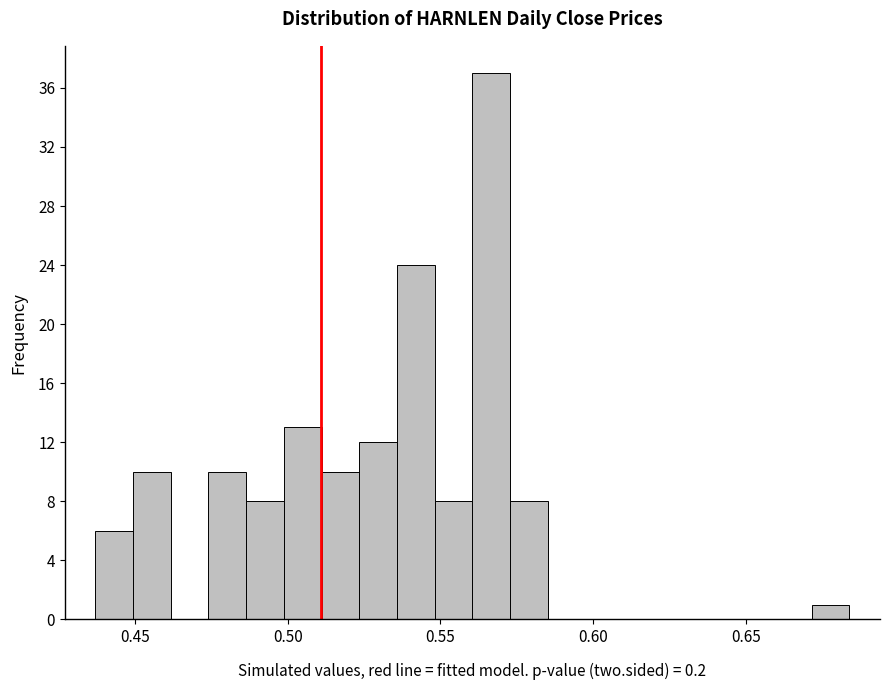

Around what value on the x-axis is the tallest bar? Give the approximate position of its centre, as read against the axis.

0.565